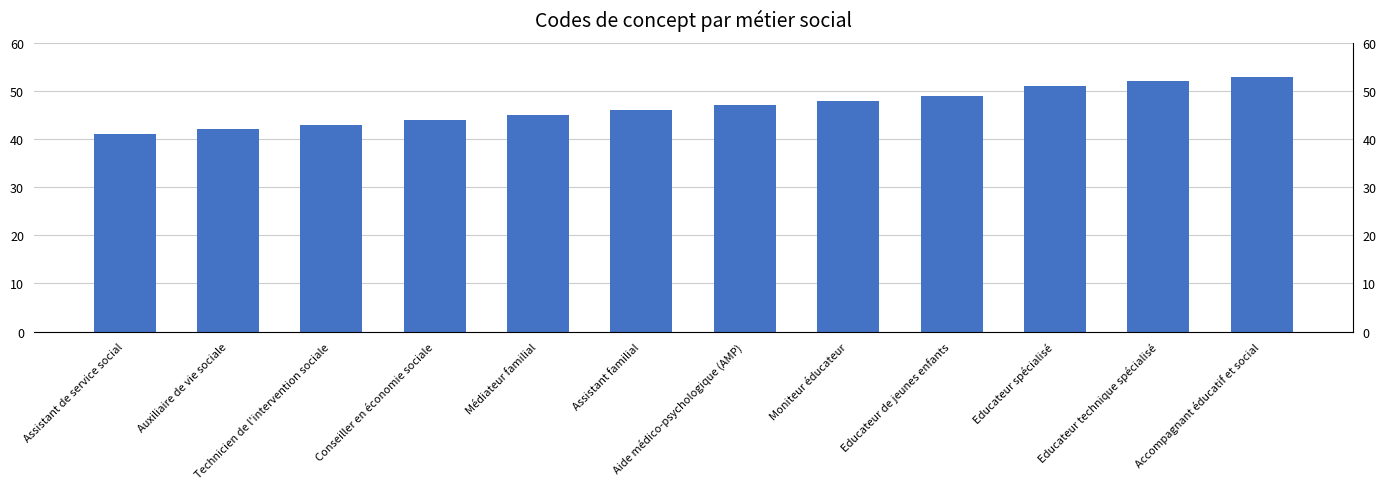

How many bars are there in total?

12